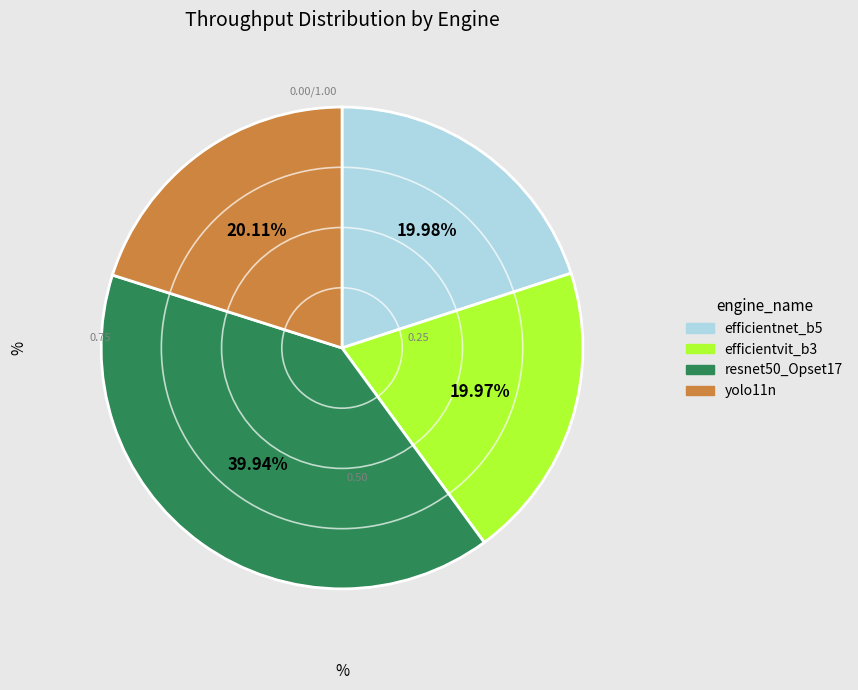

True or false: efficientvit_b3 accounts for 20% of the total.

True